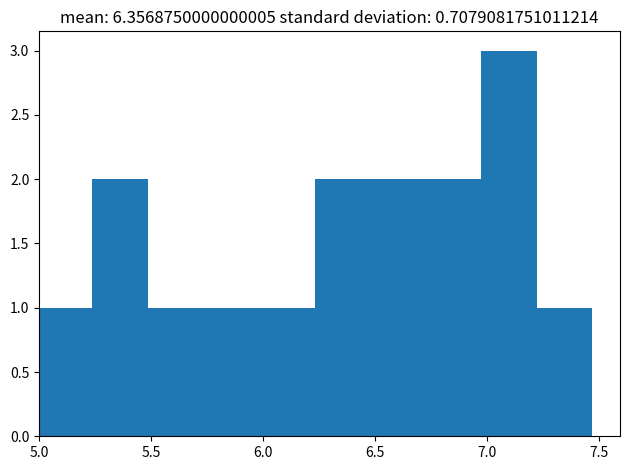

Which range on the x-axis has the tallest bar?

6.95 to 7.20